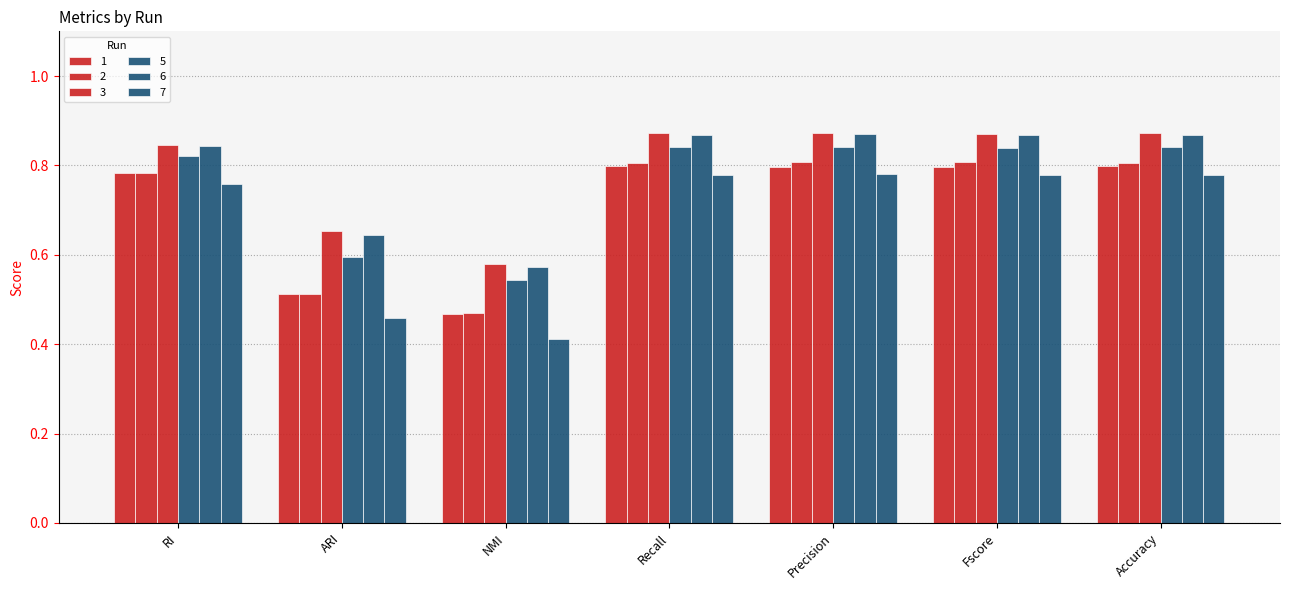

Rank the categories by 6 value from lowest to highest.

NMI, ARI, RI, Fscore, Recall, Accuracy, Precision